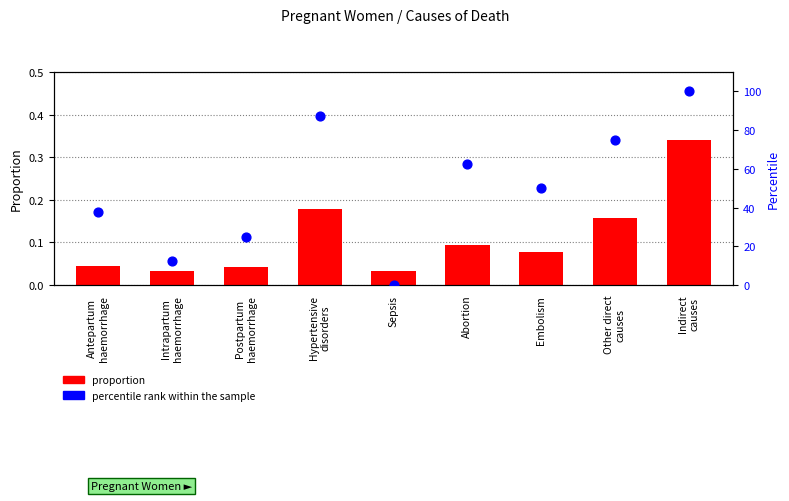

What are all the series names shown in the legend?

proportion, percentile rank within the sample